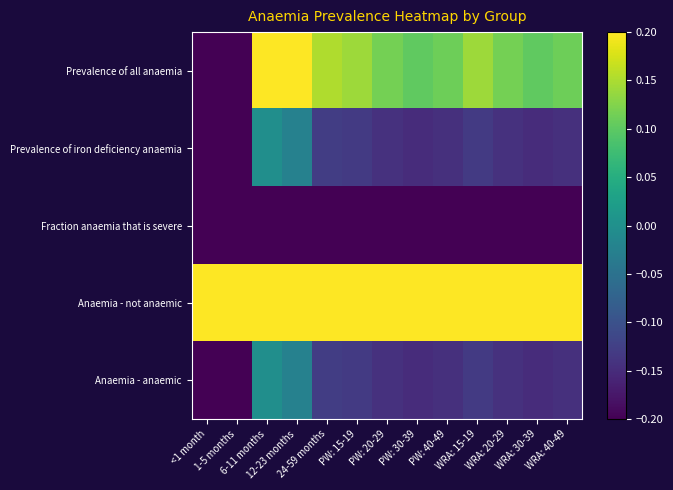

Reading left to right, extract all data points from this chart.

Prevalence of all anaemia: <1 month=-0.2	1-5 months=-0.2	6-11 months=0.5	12-23 months=0.4	24-59 months=0.2	PW: 15-19=0.1	PW: 20-29=0.1	PW: 30-39=0.1	PW: 40-49=0.1	WRA: 15-19=0.1	WRA: 20-29=0.1	WRA: 30-39=0.1	WRA: 40-49=0.1
Prevalence of iron deficiency anaemia: <1 month=-0.3	1-5 months=-0.3	6-11 months=-0.0	12-23 months=-0.0	24-59 months=-0.1	PW: 15-19=-0.1	PW: 20-29=-0.1	PW: 30-39=-0.1	PW: 40-49=-0.1	WRA: 15-19=-0.1	WRA: 20-29=-0.1	WRA: 30-39=-0.1	WRA: 40-49=-0.1
Fraction anaemia that is severe: <1 month=-0.3	1-5 months=-0.3	6-11 months=-0.3	12-23 months=-0.3	24-59 months=-0.3	PW: 15-19=-0.3	PW: 20-29=-0.3	PW: 30-39=-0.3	PW: 40-49=-0.3	WRA: 15-19=-0.3	WRA: 20-29=-0.3	WRA: 30-39=-0.3	WRA: 40-49=-0.3
Anaemia - not anaemic: <1 month=0.6	1-5 months=0.6	6-11 months=0.3	12-23 months=0.4	24-59 months=0.5	PW: 15-19=0.5	PW: 20-29=0.5	PW: 30-39=0.5	PW: 40-49=0.5	WRA: 15-19=0.5	WRA: 20-29=0.5	WRA: 30-39=0.5	WRA: 40-49=0.5
Anaemia - anaemic: <1 month=-0.3	1-5 months=-0.3	6-11 months=-0.0	12-23 months=-0.0	24-59 months=-0.1	PW: 15-19=-0.1	PW: 20-29=-0.1	PW: 30-39=-0.1	PW: 40-49=-0.1	WRA: 15-19=-0.1	WRA: 20-29=-0.1	WRA: 30-39=-0.1	WRA: 40-49=-0.1